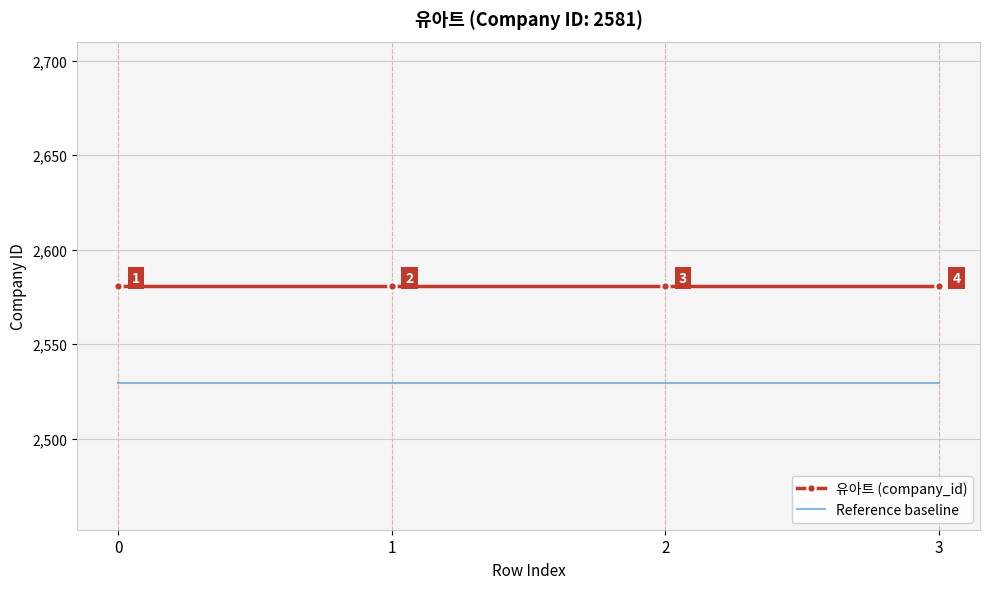

Is the value of 유아트 (company_id) at 3 greater than the value of Reference baseline at 1?

Yes